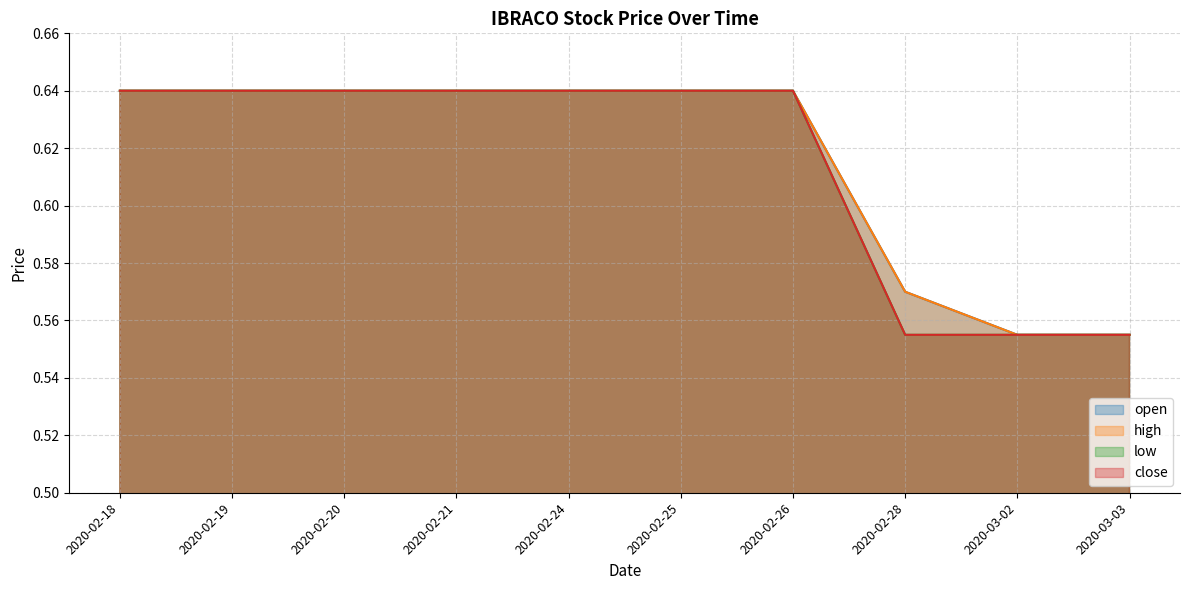

What is the lowest value of the high series?

0.6